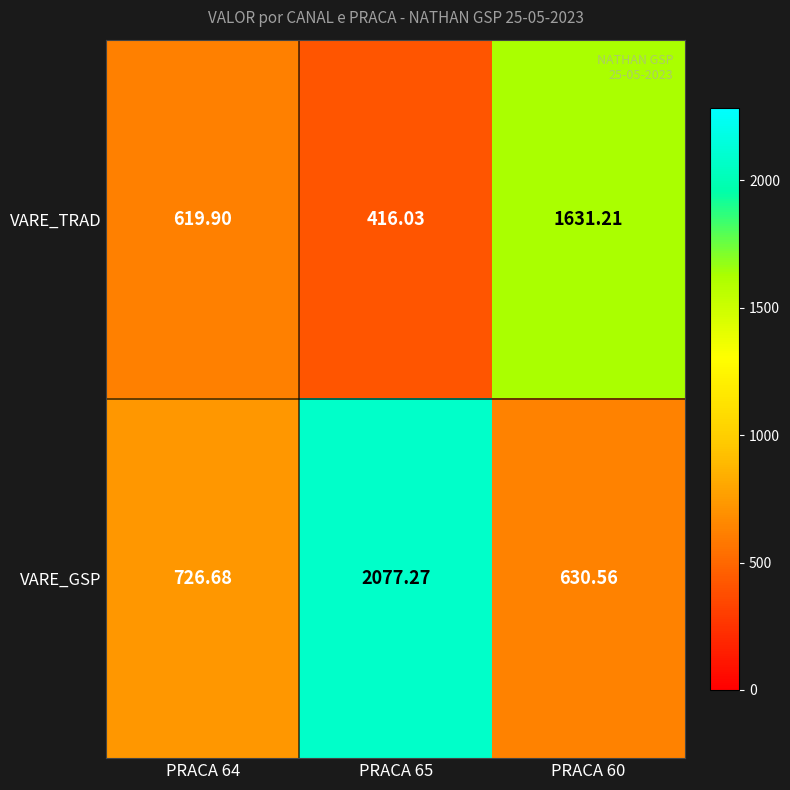

At PRACA 65, list the series in order from largest to smallest.

VARE_GSP, VARE_TRAD